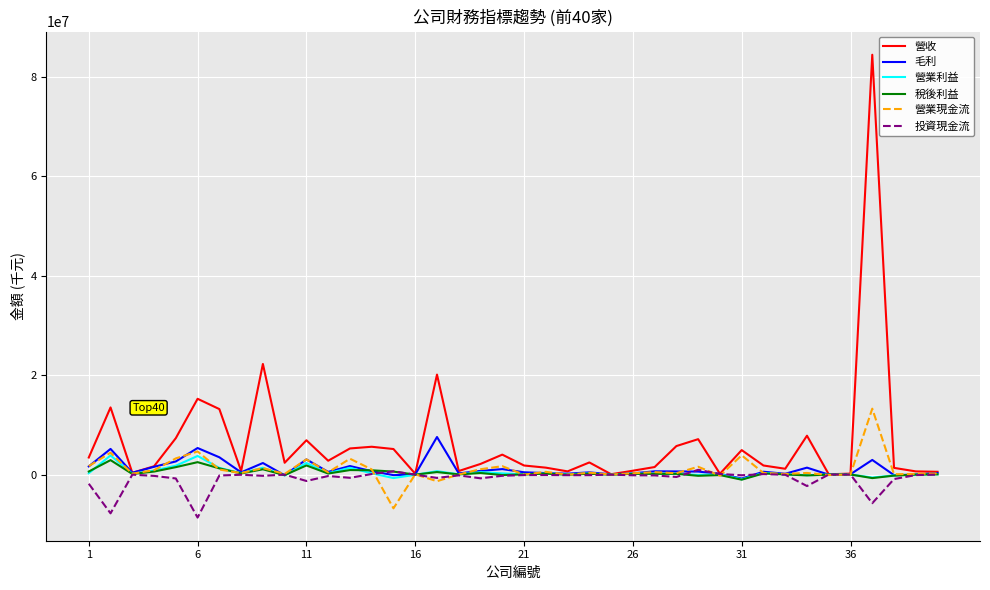

Which series has the largest total across all categories?

營收